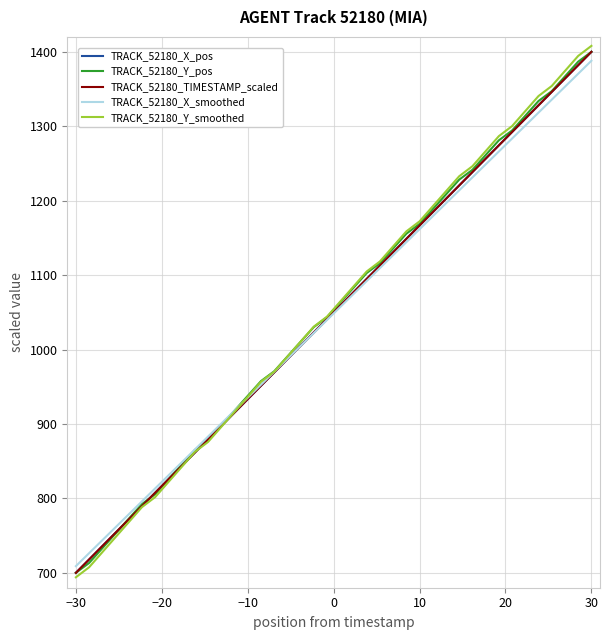

Which series has the widest spread of values?

TRACK_52180_Y_smoothed